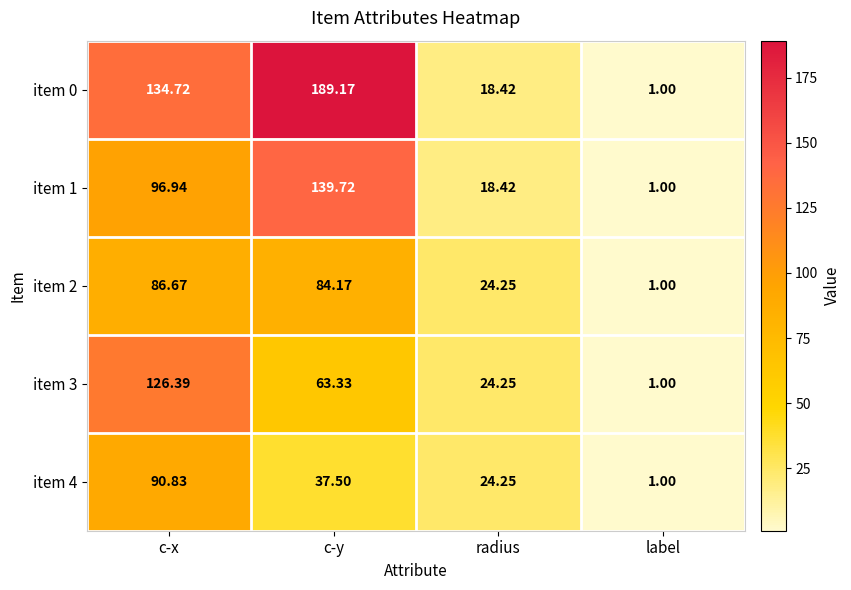

Where does the item 3 series first go above 63?

c-x